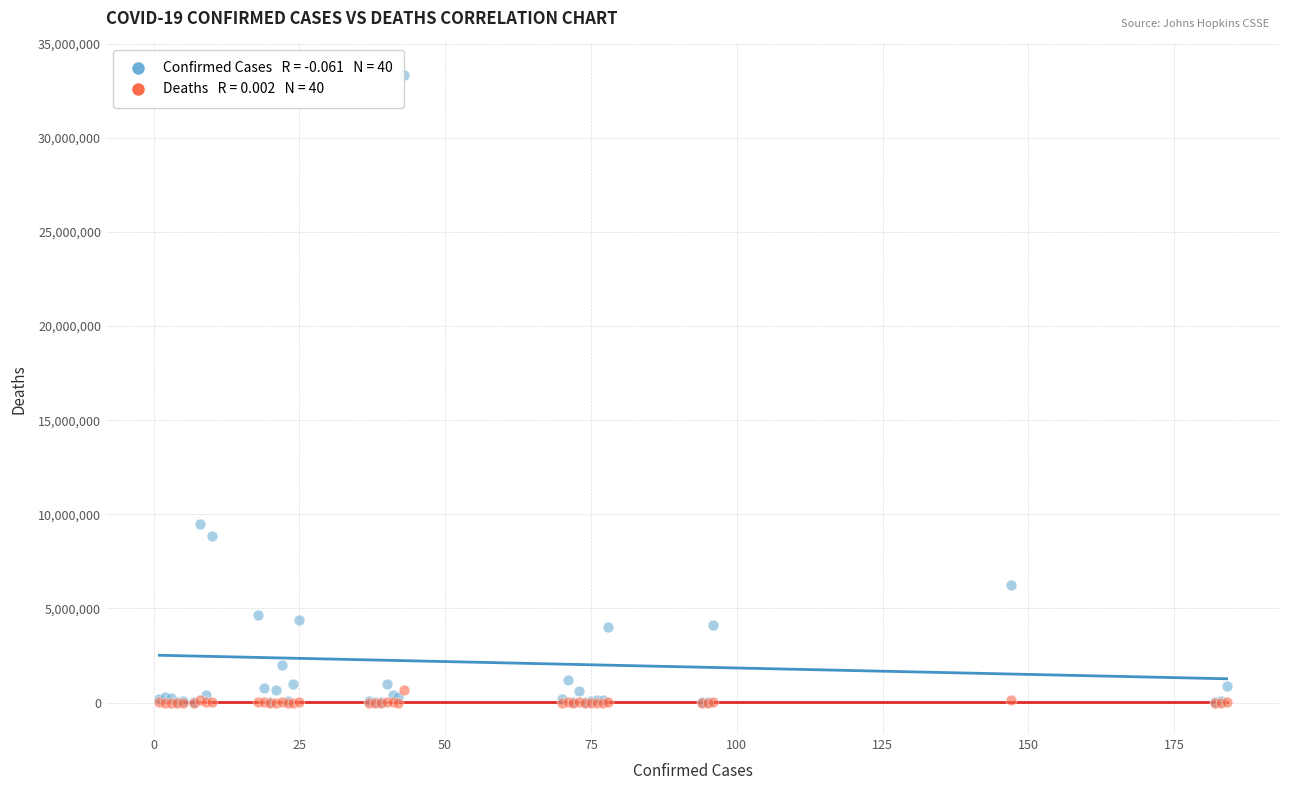

Across all series, what Y value is closest to 16669918?

9465827